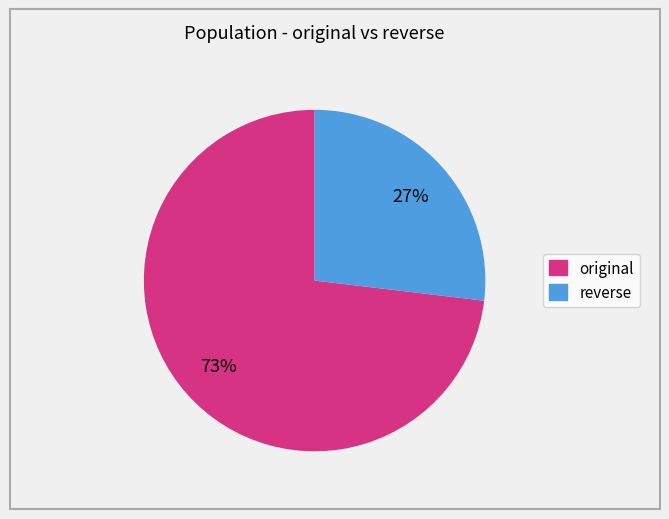

To the nearest percent, what is the difference between the largest and smallest slice percentages?

46%